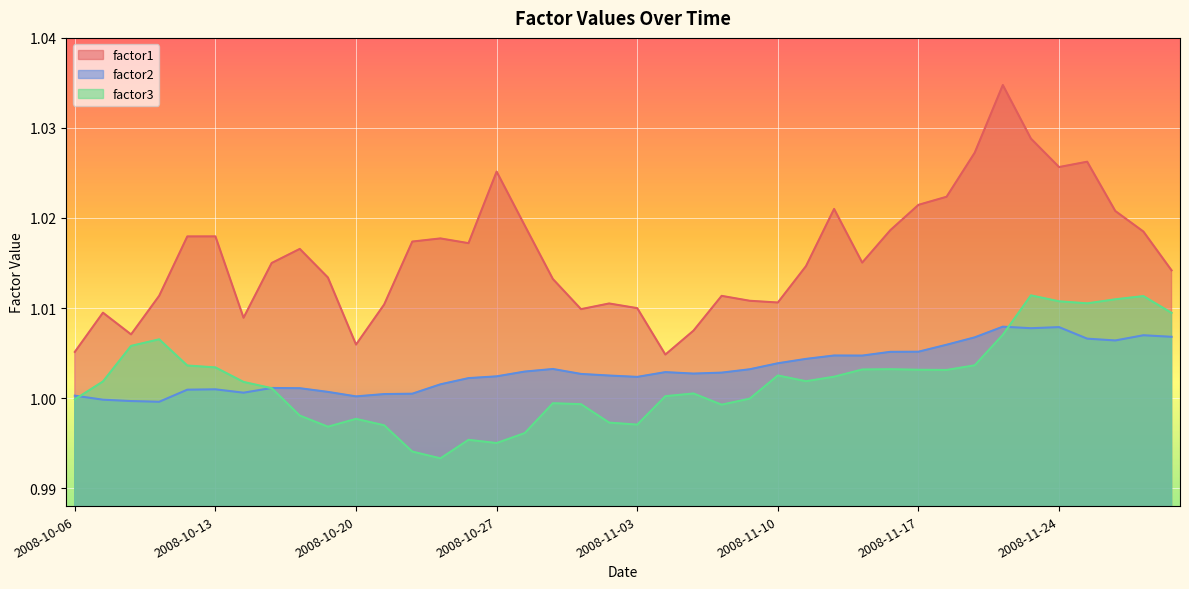

List the labels in order of factor2 value, smallest first.

2008-10-09, 2008-10-08, 2008-10-07, 2008-10-20, 2008-10-06, 2008-10-21, 2008-10-22, 2008-10-14, 2008-10-17, 2008-10-10, 2008-10-13, 2008-10-16, 2008-10-15, 2008-10-23, 2008-10-24, 2008-11-03, 2008-10-27, 2008-10-31, 2008-10-30, 2008-11-05, 2008-11-06, 2008-11-04, 2008-10-28, 2008-11-07, 2008-10-29, 2008-11-10, 2008-11-11, 2008-11-13, 2008-11-12, 2008-11-14, 2008-11-17, 2008-11-18, 2008-11-26, 2008-11-25, 2008-11-19, 2008-11-28, 2008-11-27, 2008-11-21, 2008-11-24, 2008-11-20